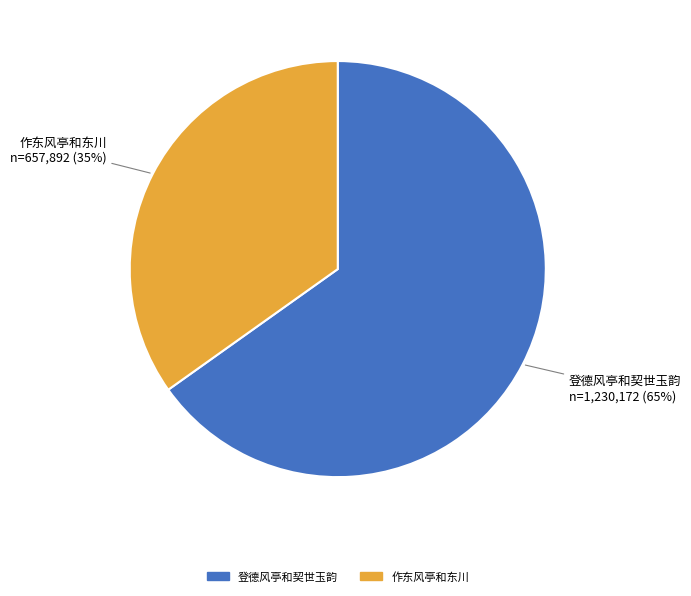

To the nearest percent, what is the average slice percentage?

50%